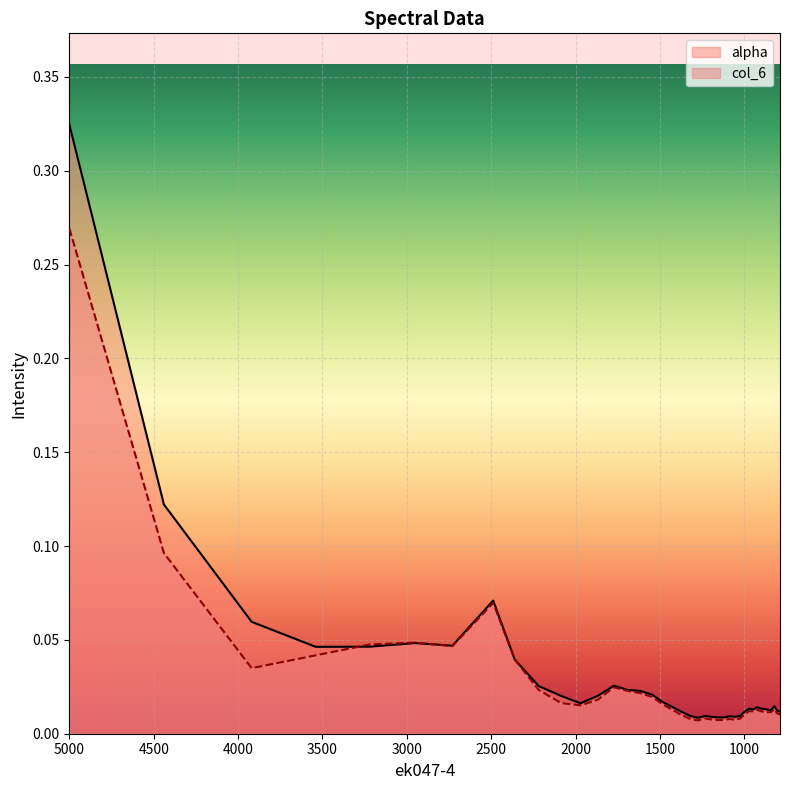

How many categories are shown in the chart?

40